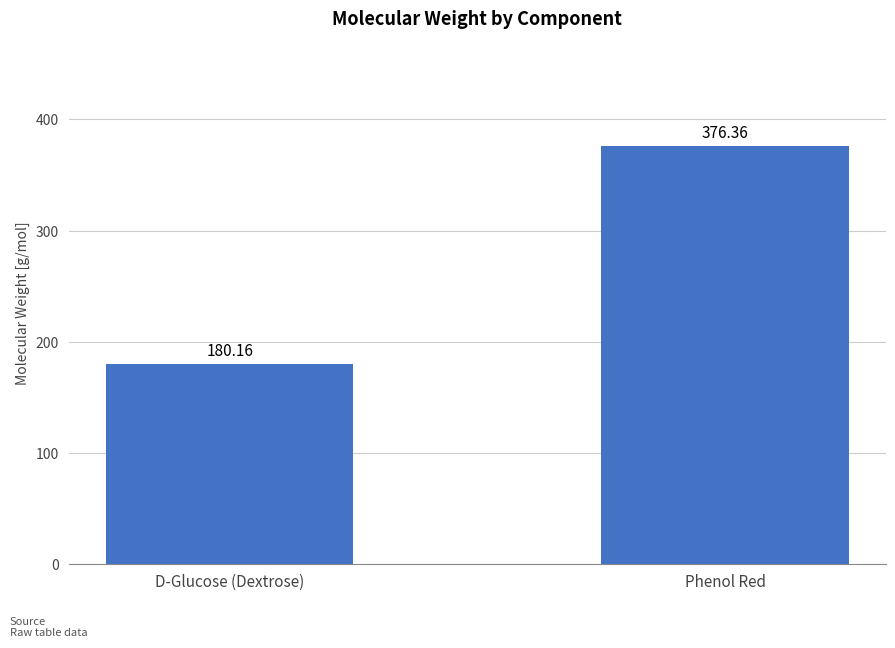

Are the bars horizontal?

No